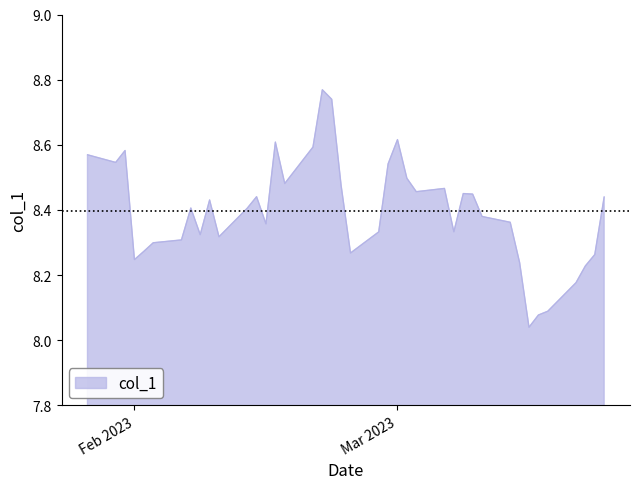

What is the sum of all values?

335.9